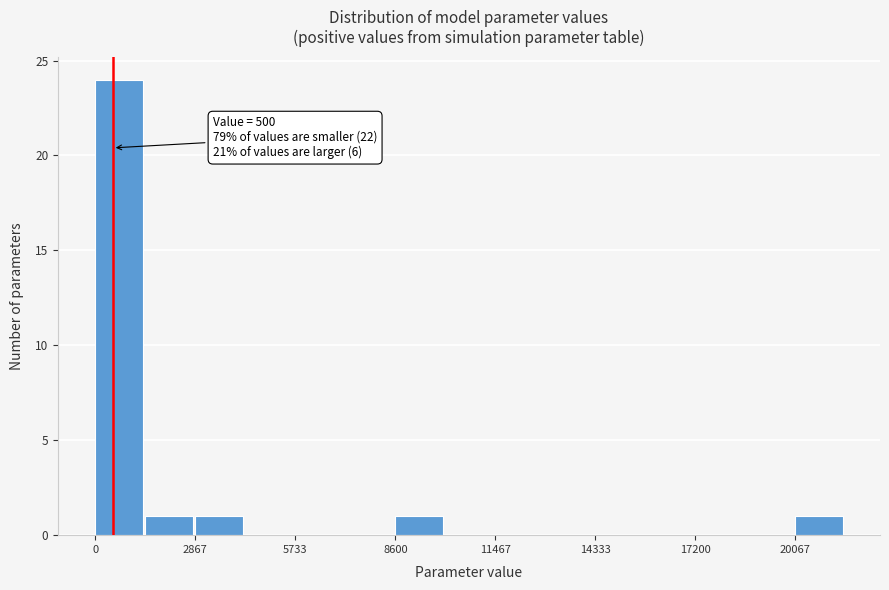

Read against the x-axis, roughly where is the centre of the tallest bar?

500